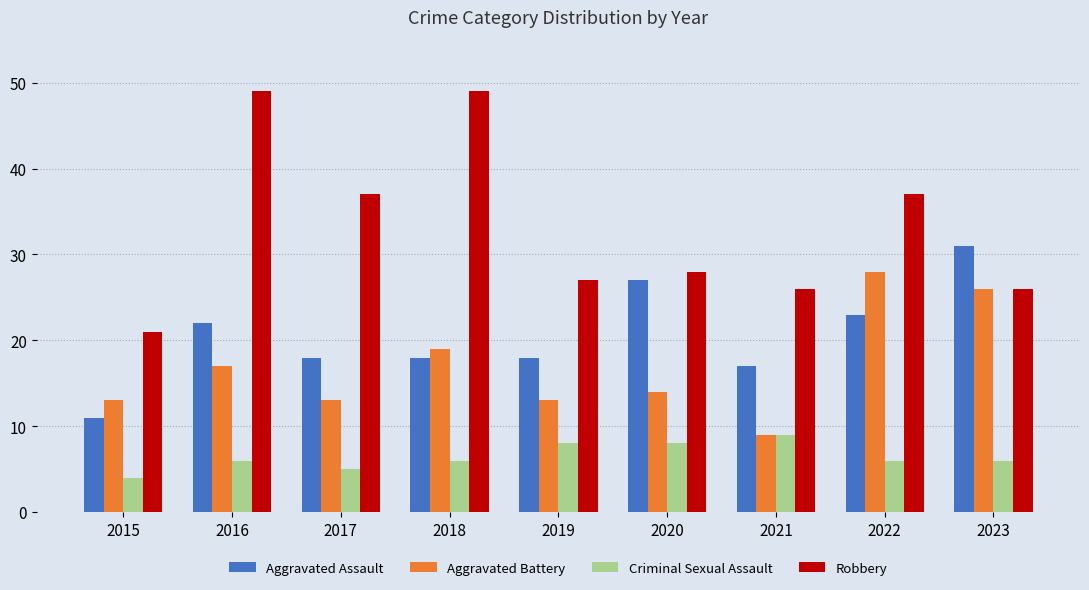

Is the value of Criminal Sexual Assault at 2019 greater than the value of Robbery at 2017?

No